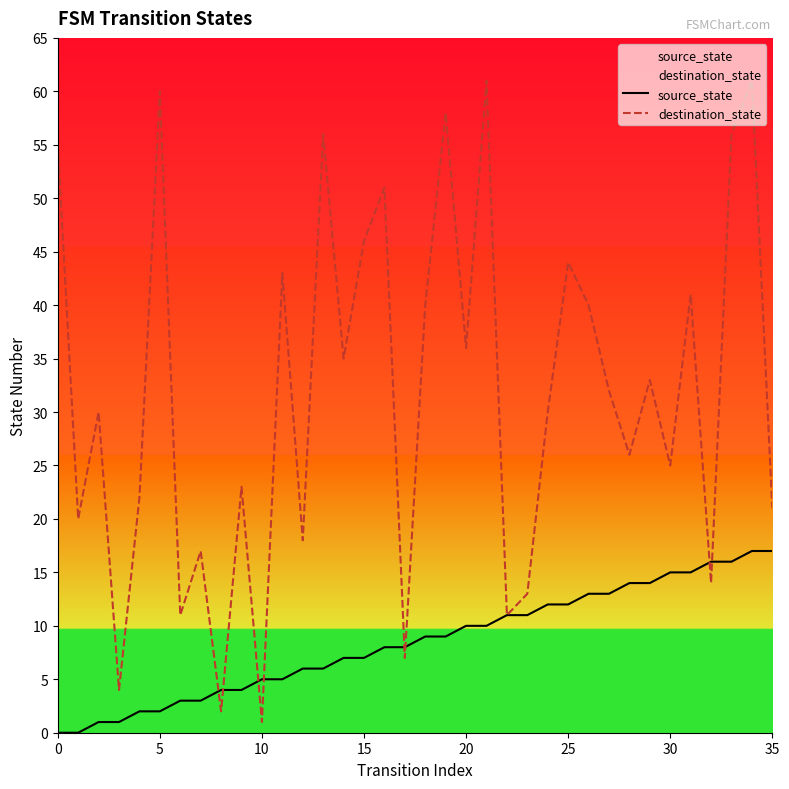

What is the difference between the maximum and second lowest values in the source_state series?

17